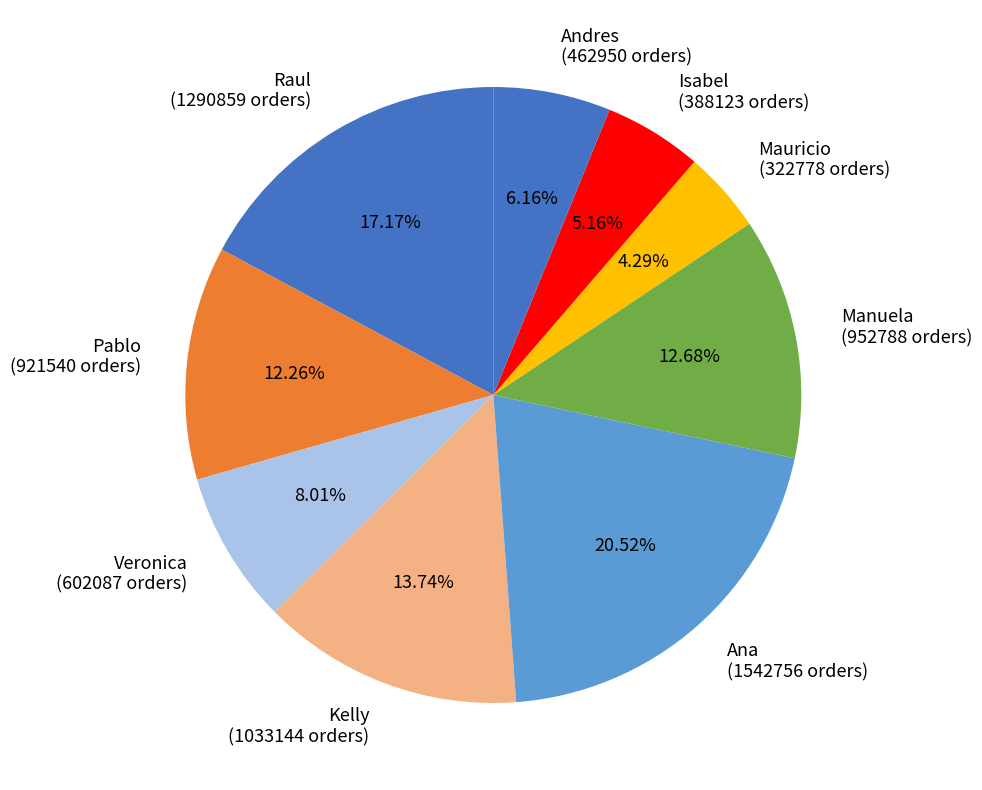

To the nearest percent, what is the difference between the Manuela and Mauricio slice percentages?

8%